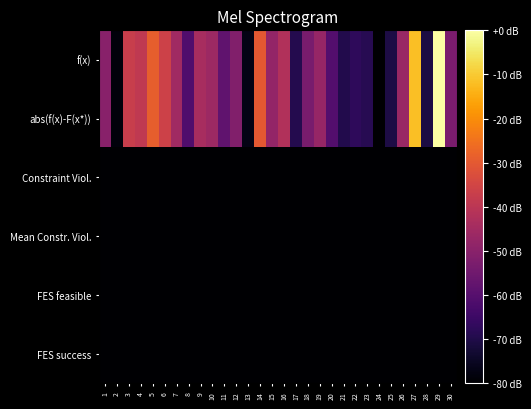

Between 6 and 19, which is larger?

6